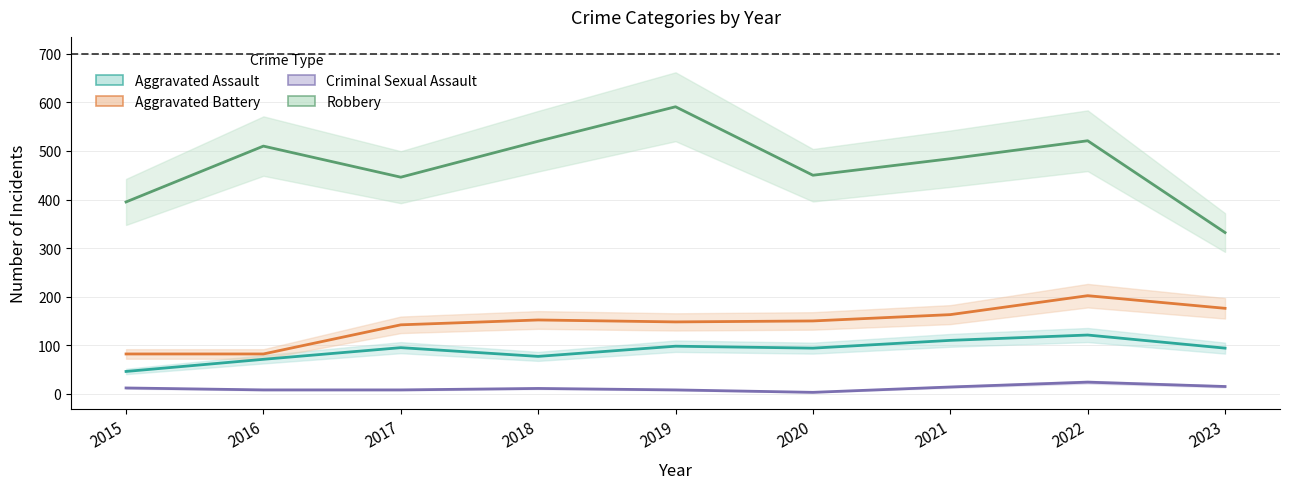

Reading left to right, extract all data points from this chart.

Aggravated Assault: 2015=46	2016=71	2017=95	2018=77	2019=98	2020=94	2021=110	2022=121	2023=94
Aggravated Battery: 2015=82	2016=82	2017=142	2018=152	2019=148	2020=150	2021=163	2022=202	2023=176
Criminal Sexual Assault: 2015=12	2016=8	2017=8	2018=11	2019=8	2020=3	2021=14	2022=24	2023=15
Robbery: 2015=395	2016=510	2017=446	2018=520	2019=591	2020=450	2021=484	2022=521	2023=332